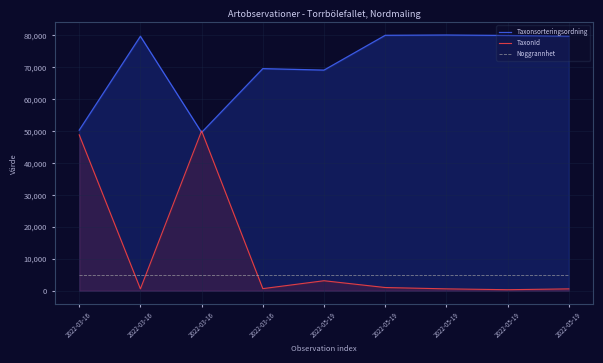

At which category is the sum across all series the highest?

2022-03-16